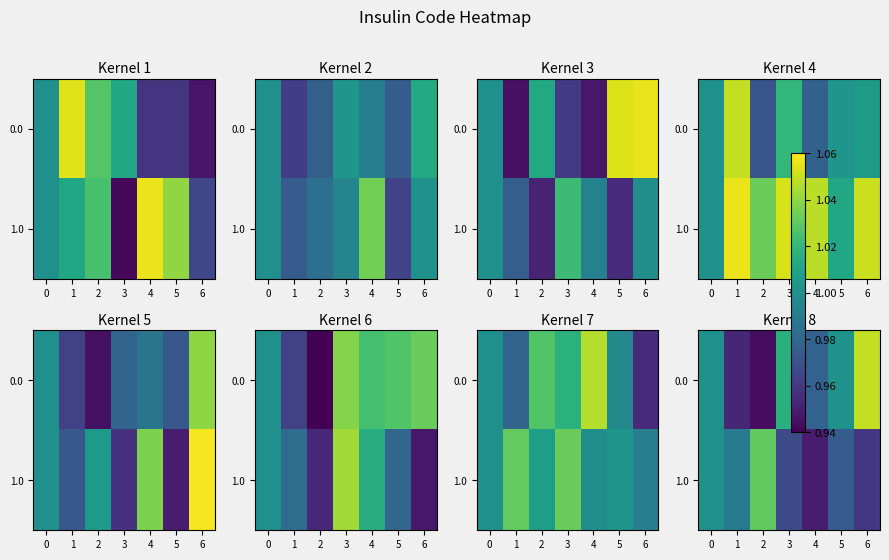

List the series in order of their overall mean, highest first.

0.0, 1.0